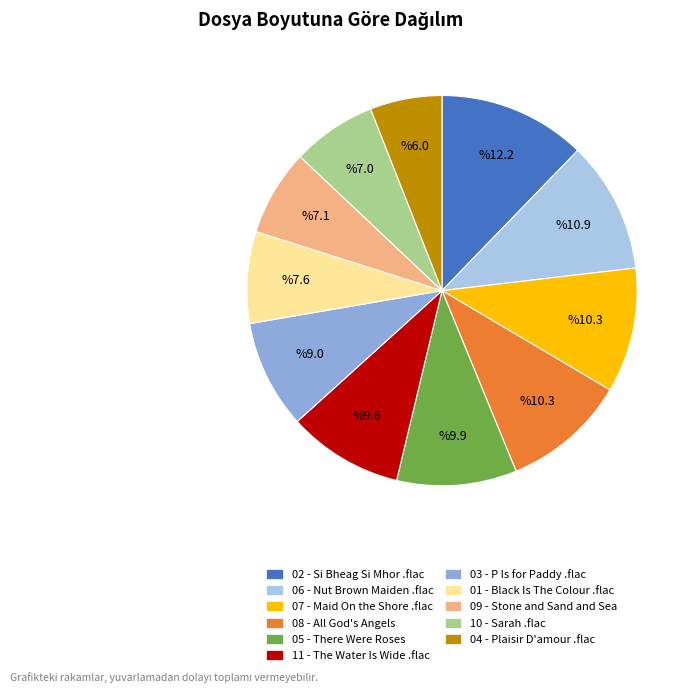

Between 08 - All God's Angels and 03 - P Is for Paddy .flac, which is larger?

08 - All God's Angels